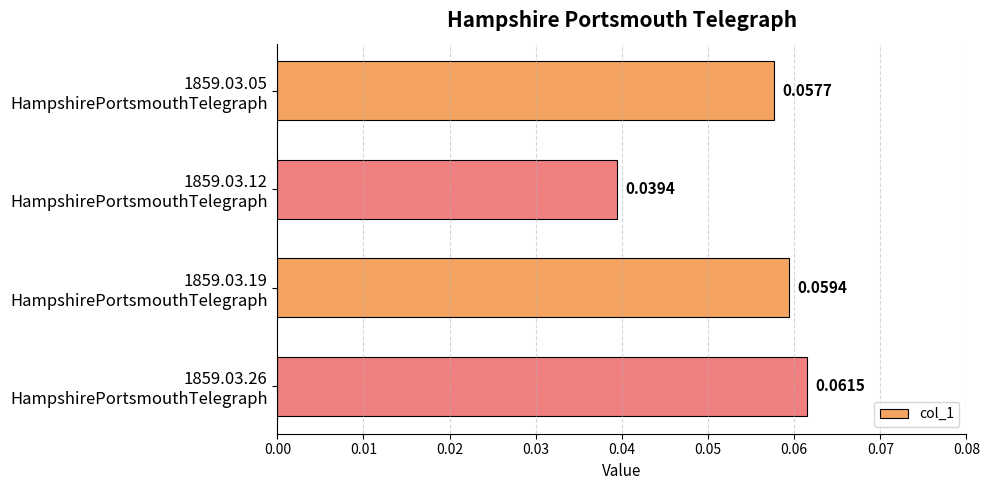

Which category has the lowest value across all series?

1859.03.12
HampshirePortsmouthTelegraph